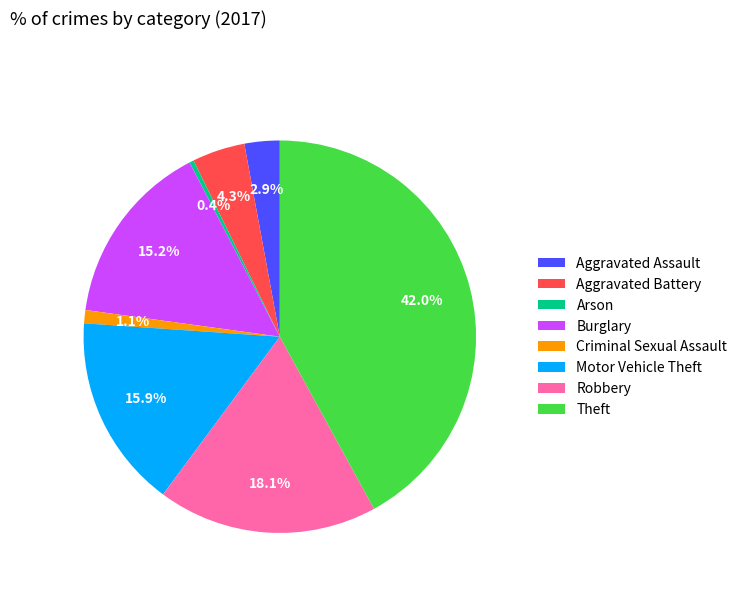

Rank the categories by value from highest to lowest.

Theft, Robbery, Motor Vehicle Theft, Burglary, Aggravated Battery, Aggravated Assault, Criminal Sexual Assault, Arson